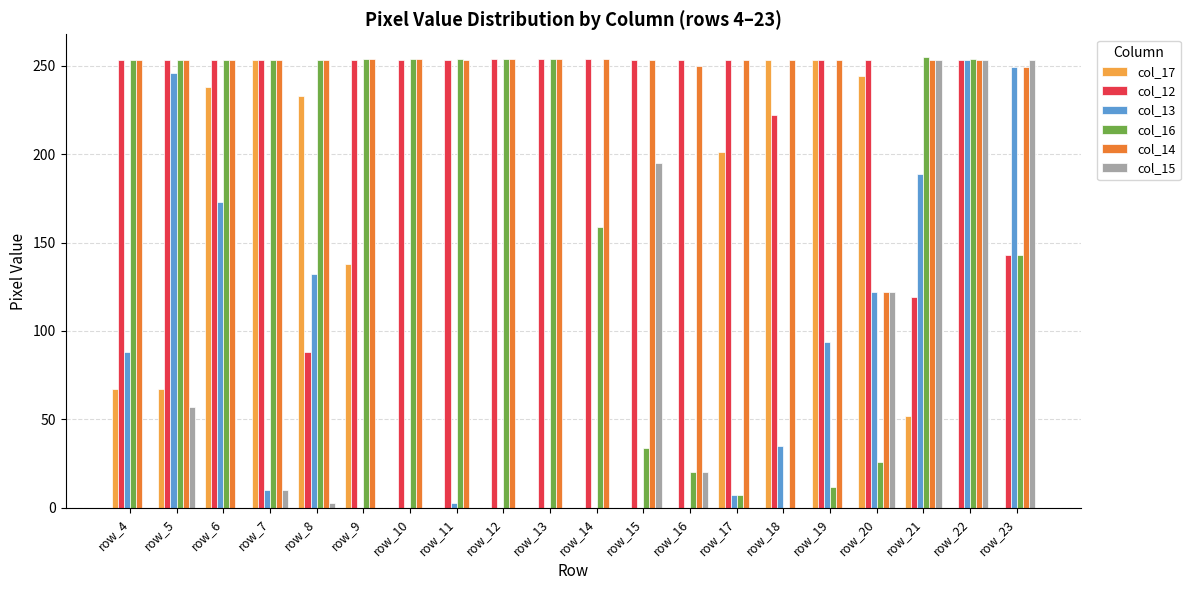

What is the maximum value shown in the chart?

255